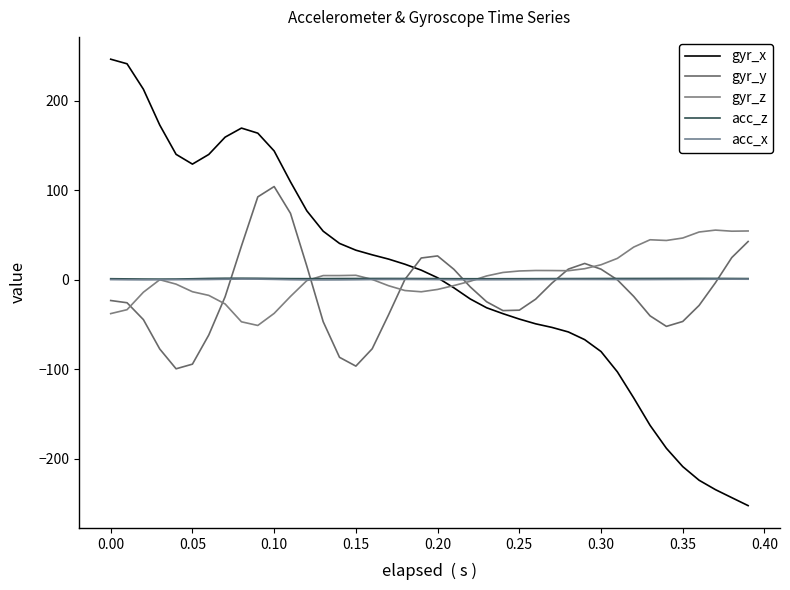

How many lines are shown in the chart?

5